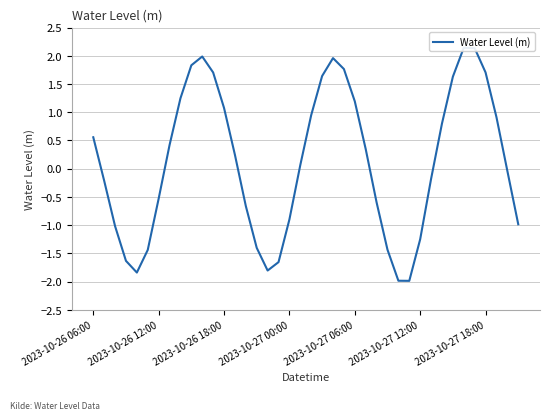

What is the change in value from 9 to 14?

-2.5